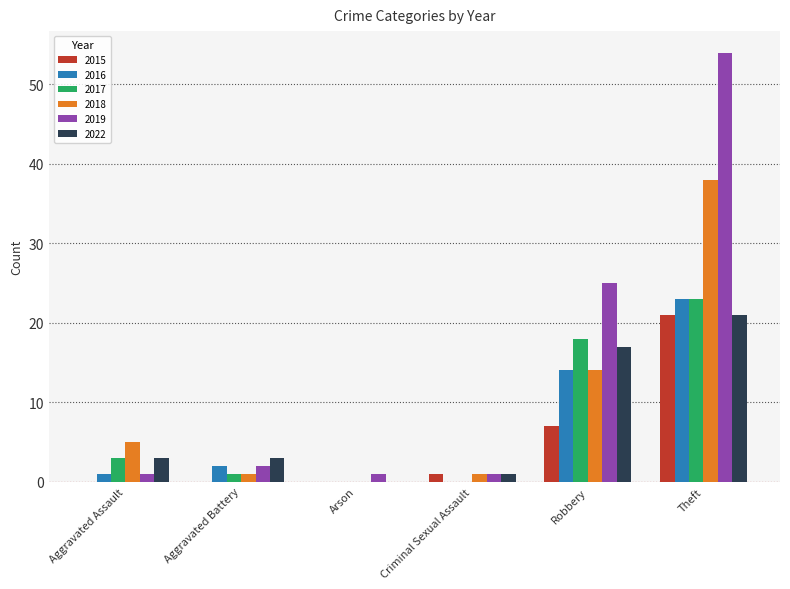

Which series has the largest range (max minus min)?

2019